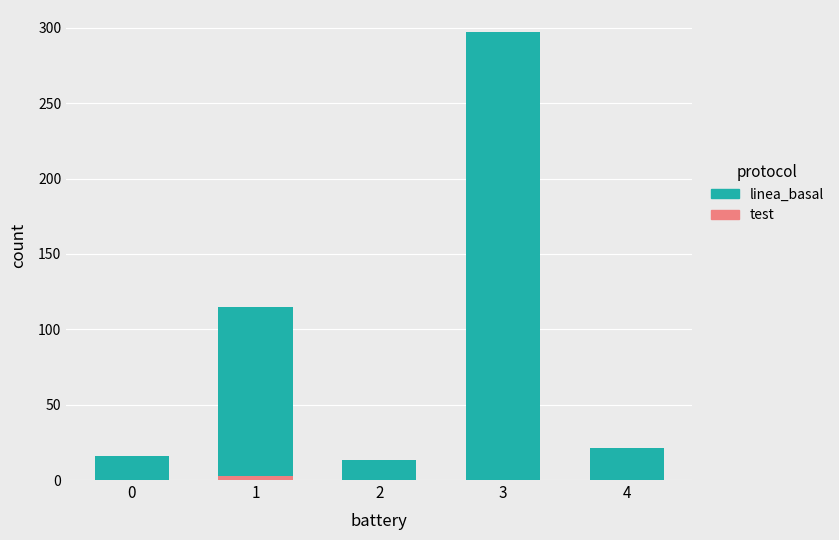

At which category is the sum across all series the highest?

3